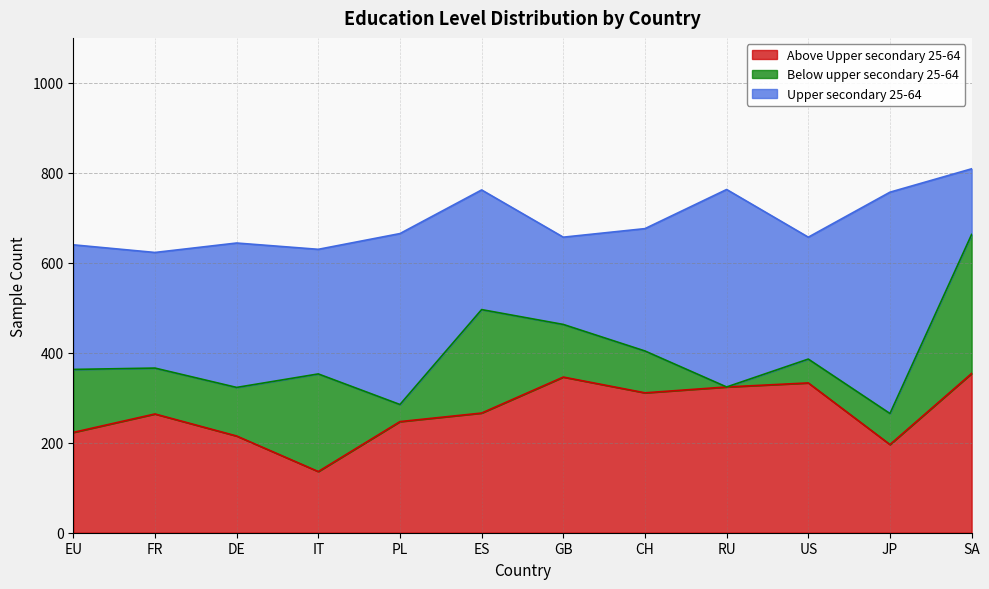

Reading right to left, what are all the values shown in this chart?

Above Upper secondary 25-64: 354	196	333	324	311	346	266	247	136	215	264	223
Below upper secondary 25-64: 309	69	53	0	93	117	230	38	217	108	102	140
Upper secondary 25-64: 146	492	271	439	272	194	266	380	277	321	257	277